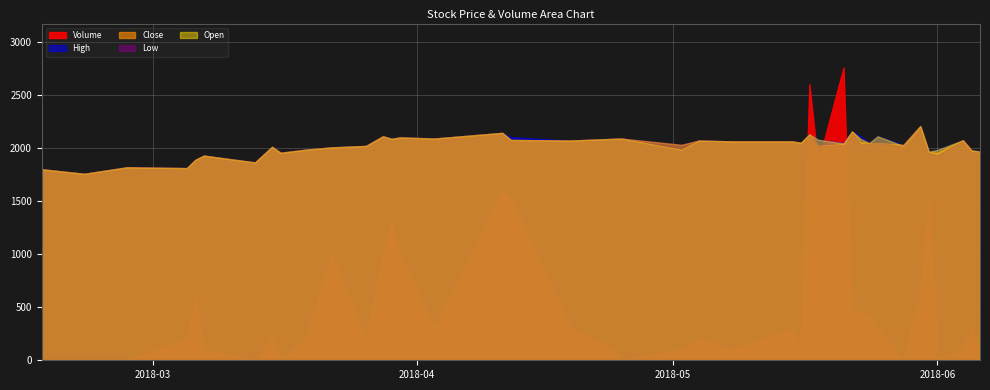

In High, how many points are lower than both neighbors (excluding endpoints)?

13